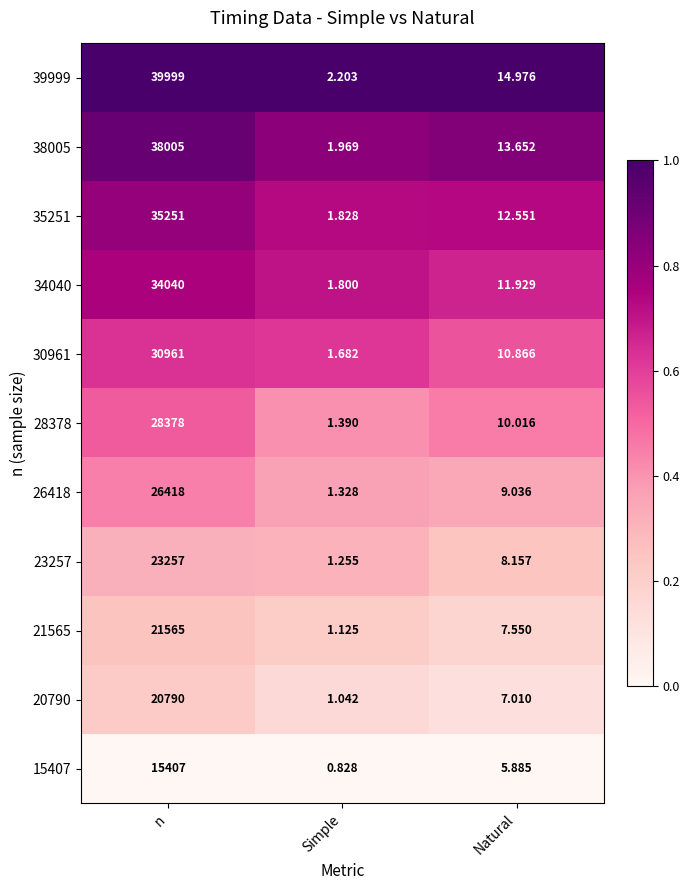

What is the total value across all series at n?

314071.0